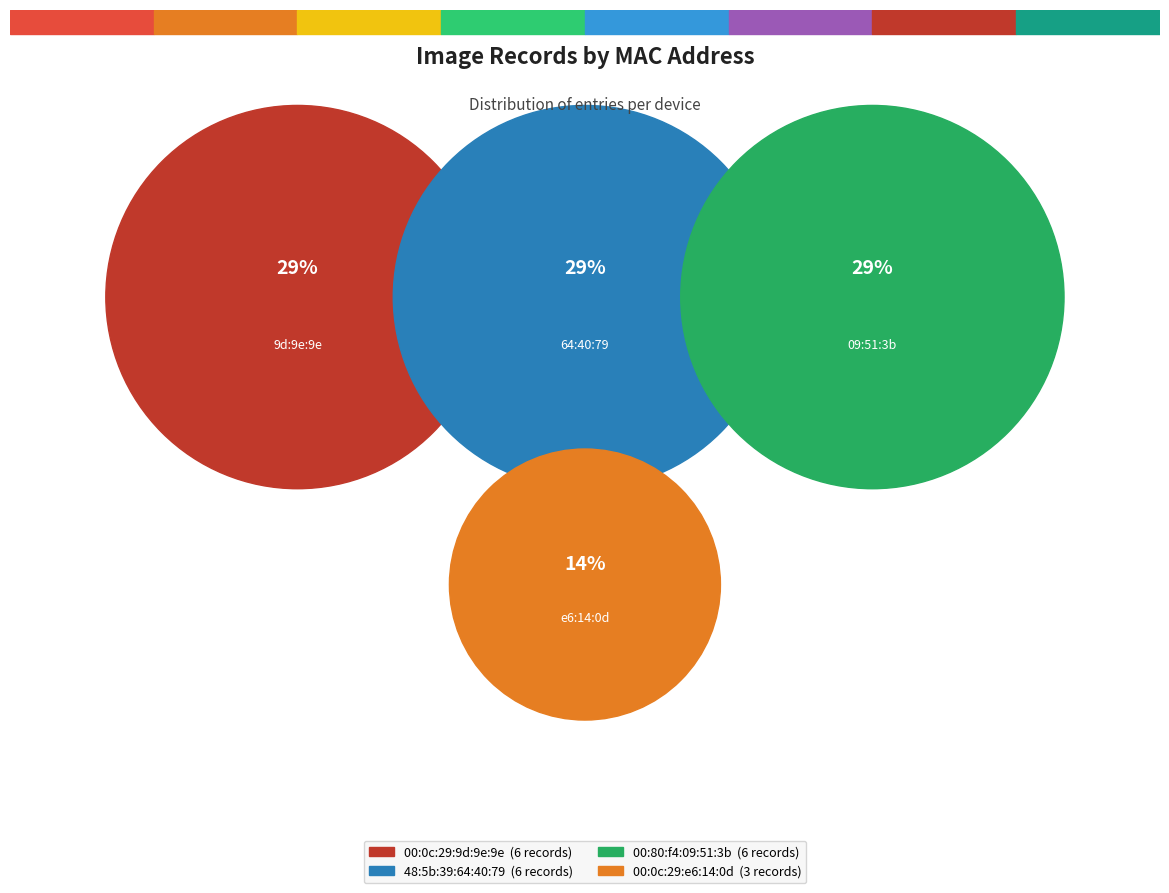

To the nearest percent, what is the difference between the 00:0c:29:e6:14:0d and 00:80:f4:09:51:3b slice percentages?

14%